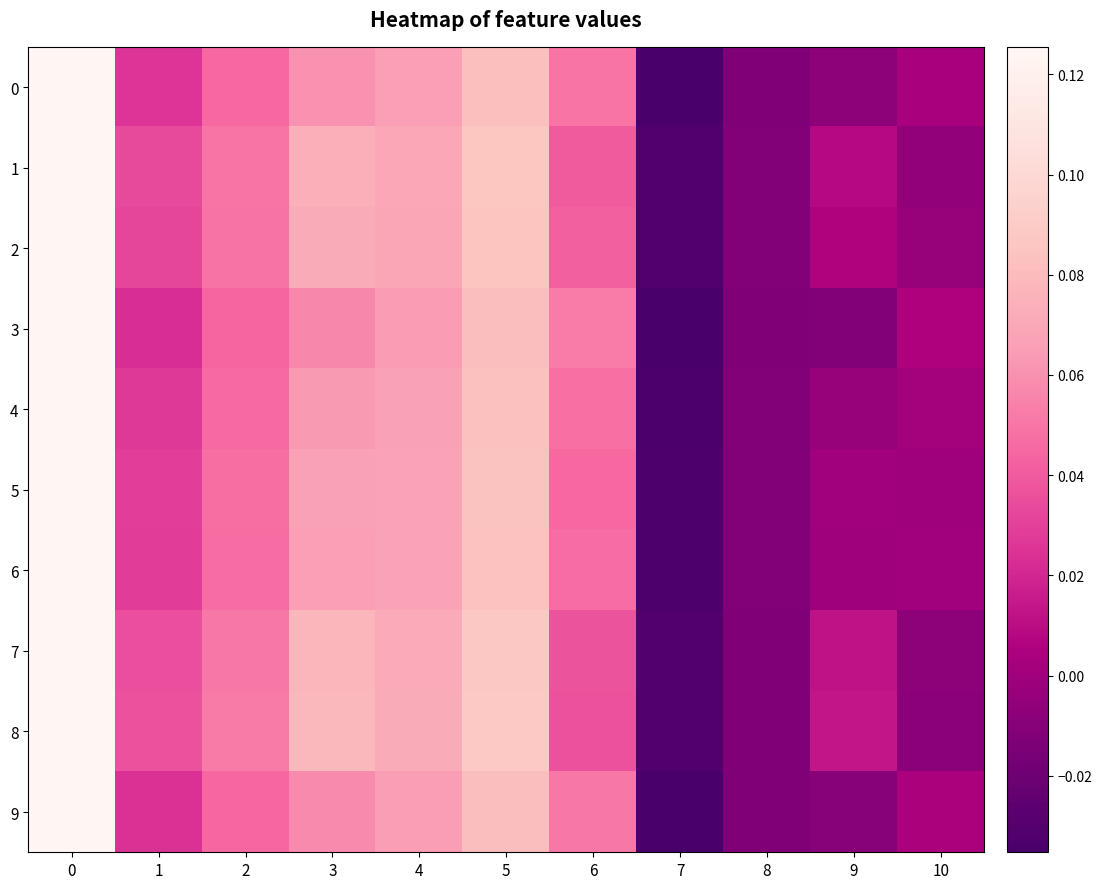

What is the greatest value displayed?

0.1